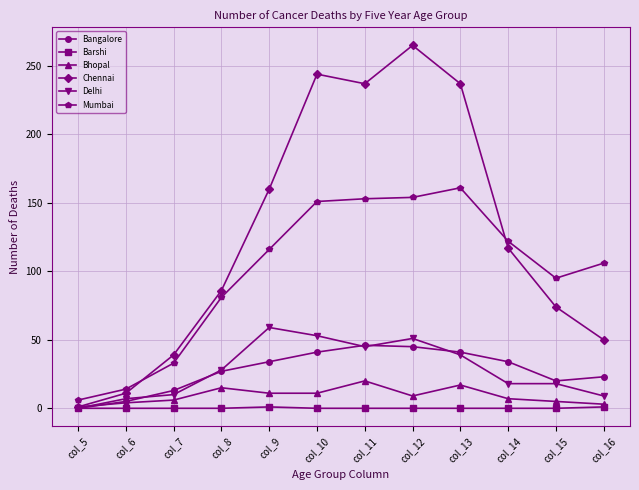

True or false: Mumbai and Delhi cross at least once.

False